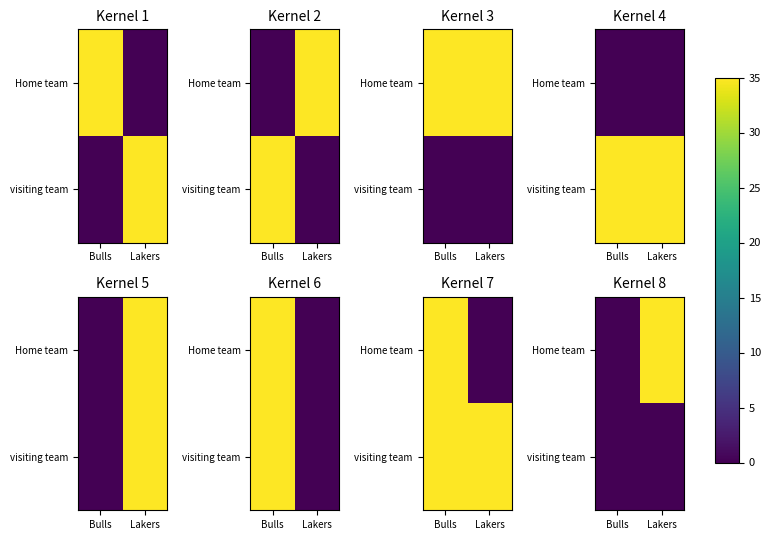

Rank the categories by Home team value from highest to lowest.

Lakers, Bulls